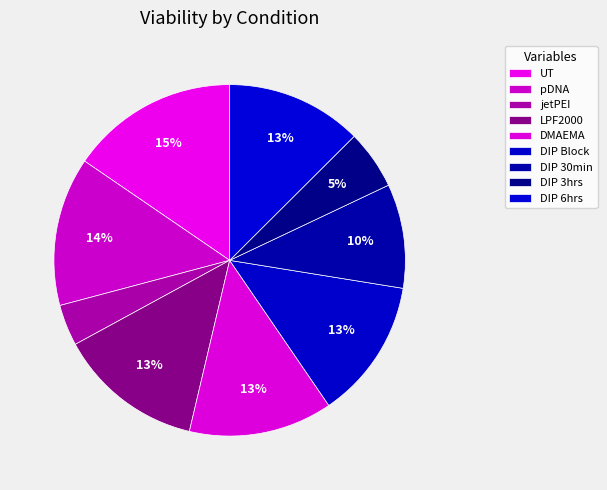

How many slices are in this pie chart?

9